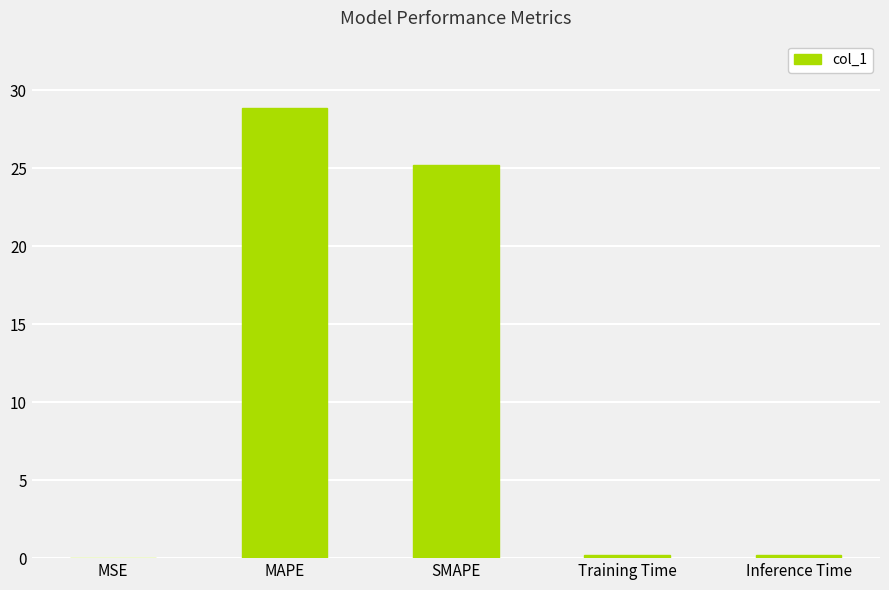

Where is the data nearest to the value 14?

SMAPE